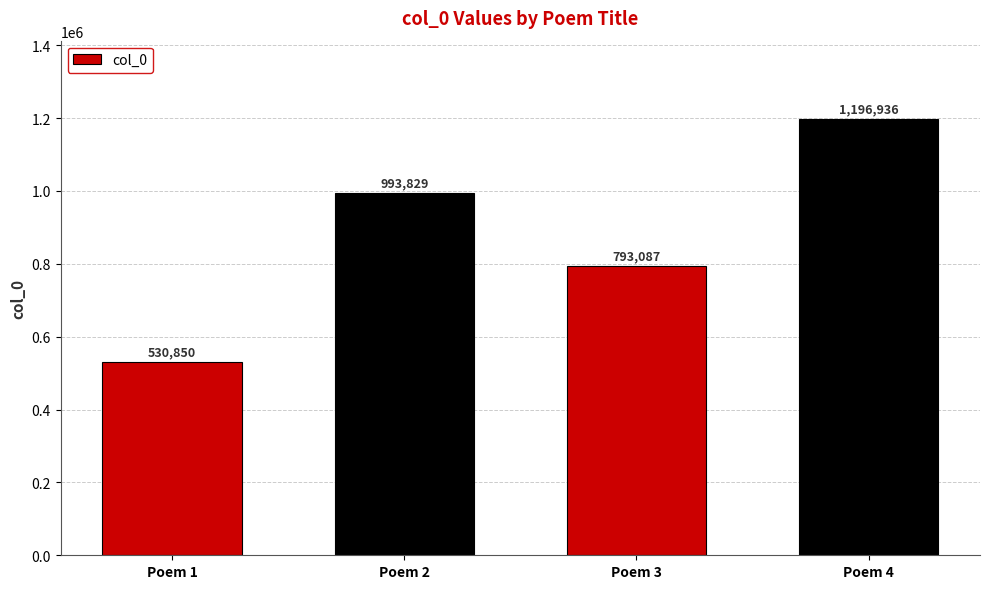

What is the minimum value shown in the chart?

530850